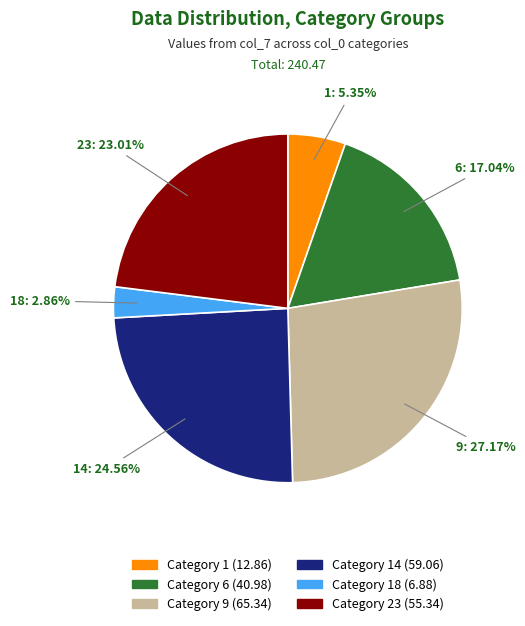

Is there any slice that represents more than half of the pie?

No